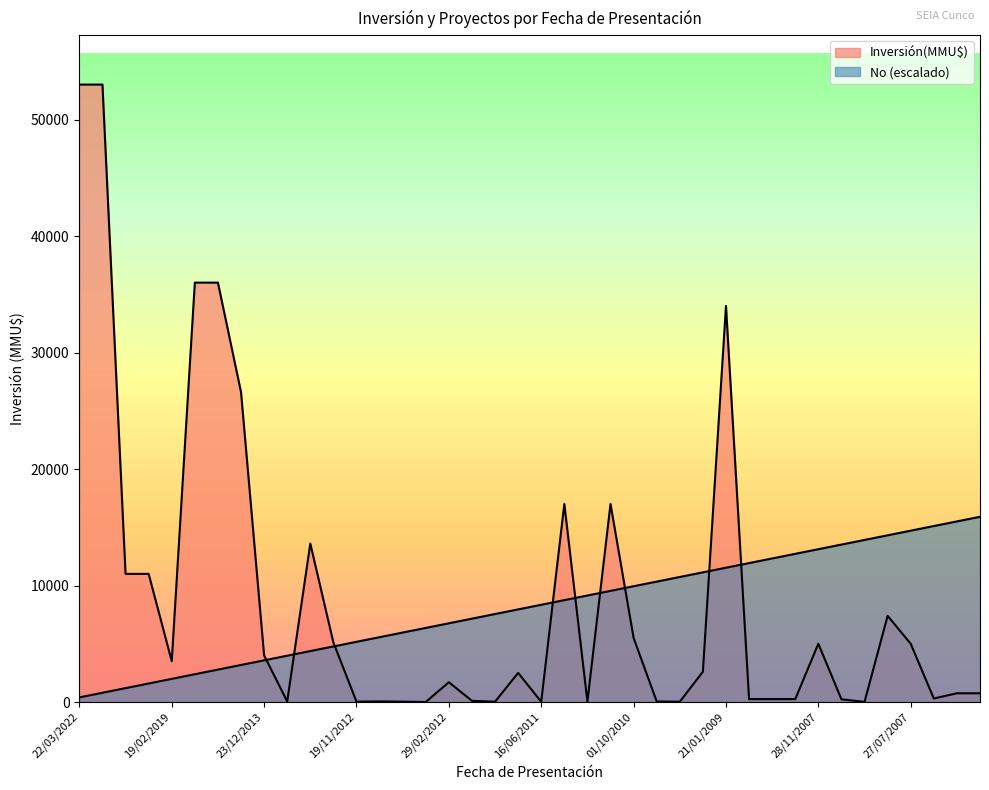

Where does the Inversión(MMU$) series first go above 2500?

22/03/2022